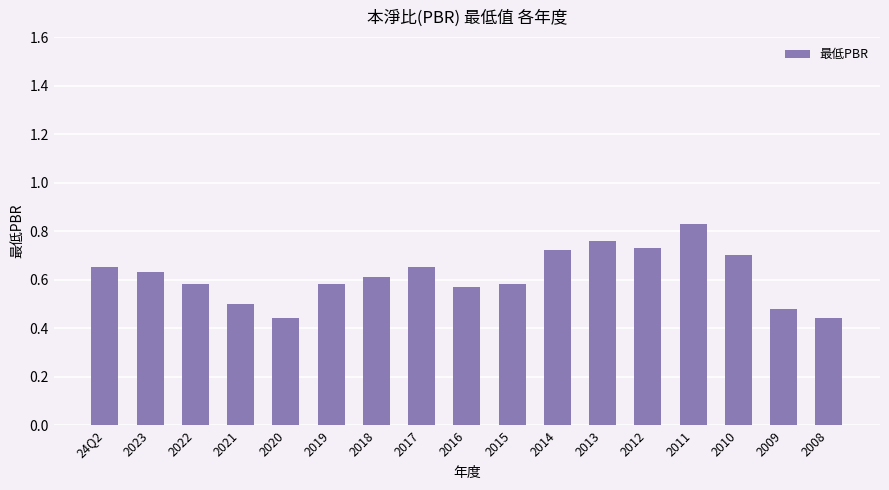

Does the chart contain any negative values?

No